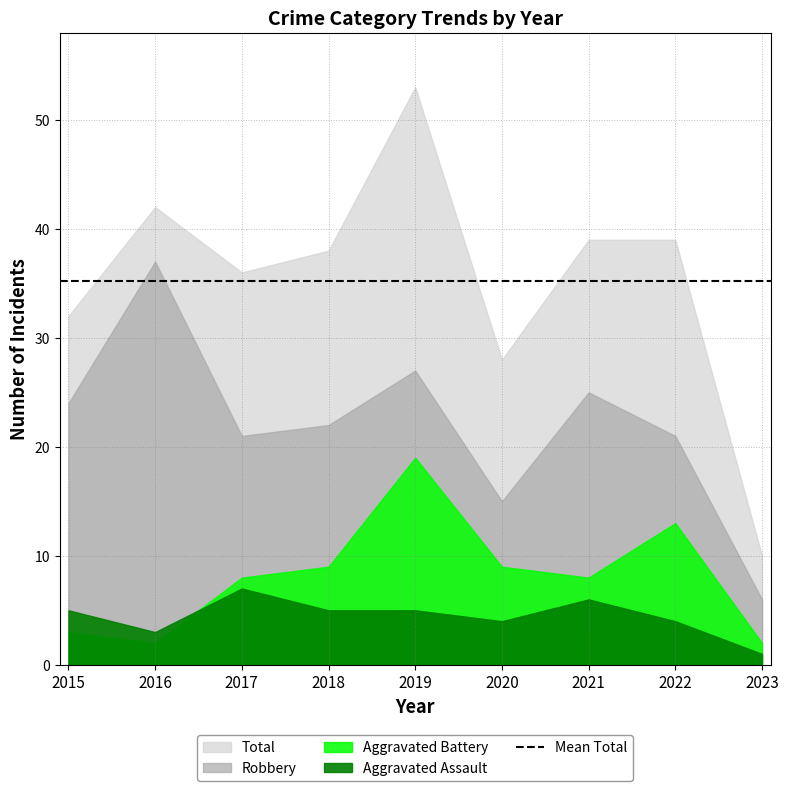

What are all the series names shown in the legend?

Aggravated Assault, Aggravated Battery, Robbery, Total